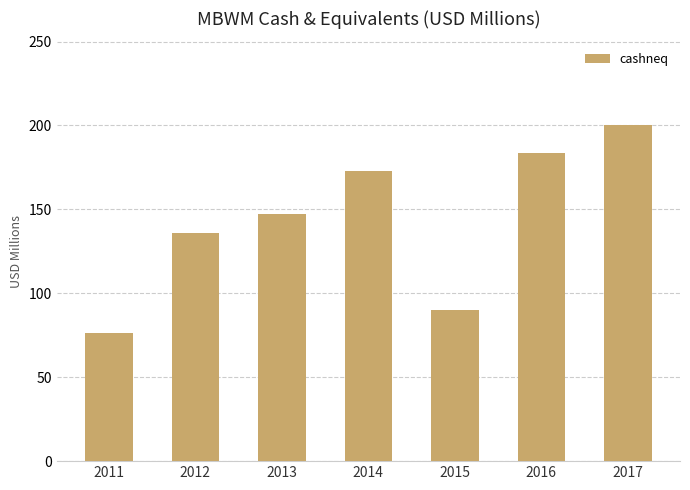

Count the number of values greater than 146.

4